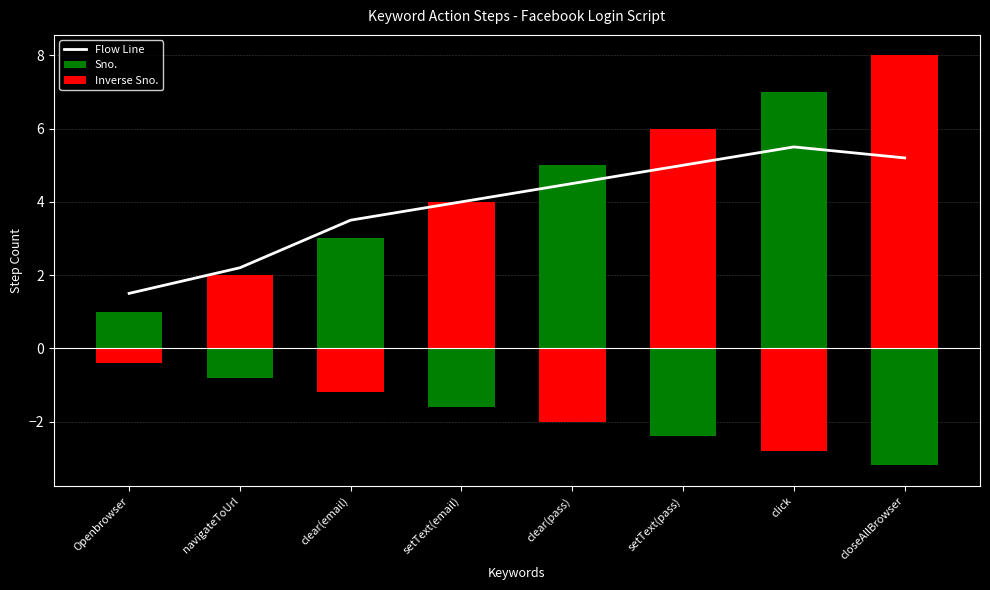

What is the difference between the highest and lowest values at Openbrowser?

1.9